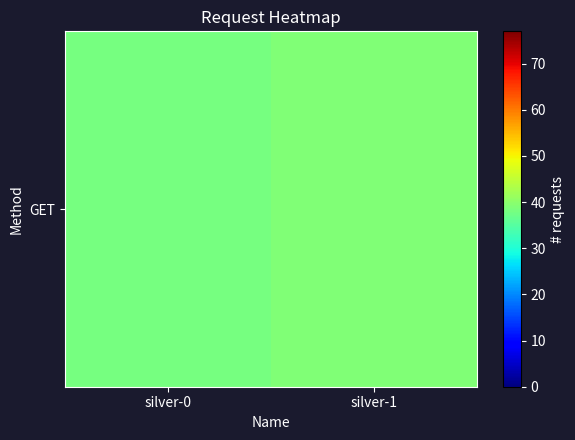

At which category does the chart reach its minimum across all series?

silver-0